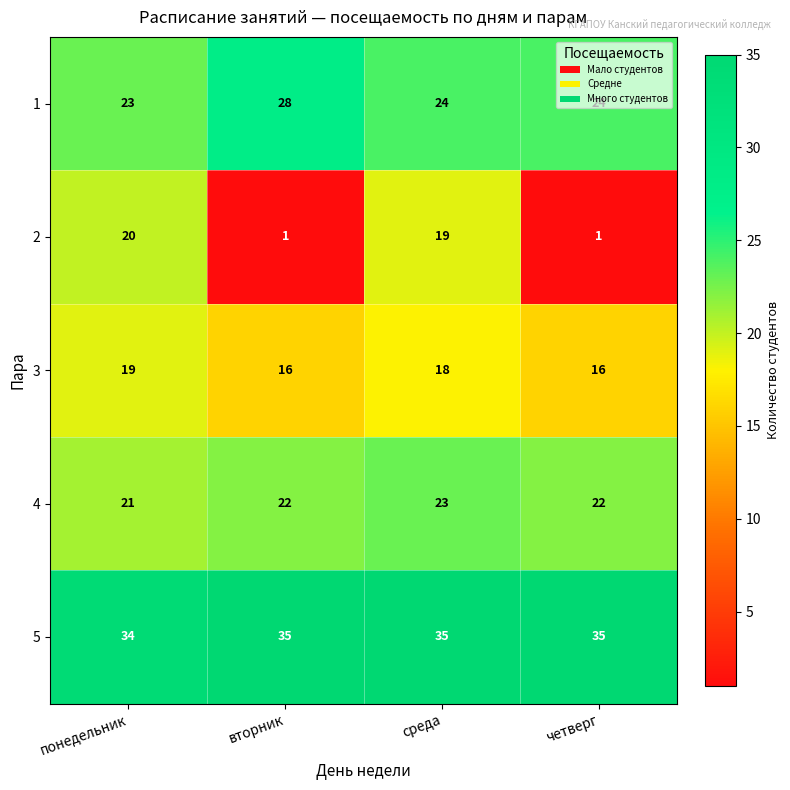

What is the difference between the maximum and minimum values in the 1 series?

5